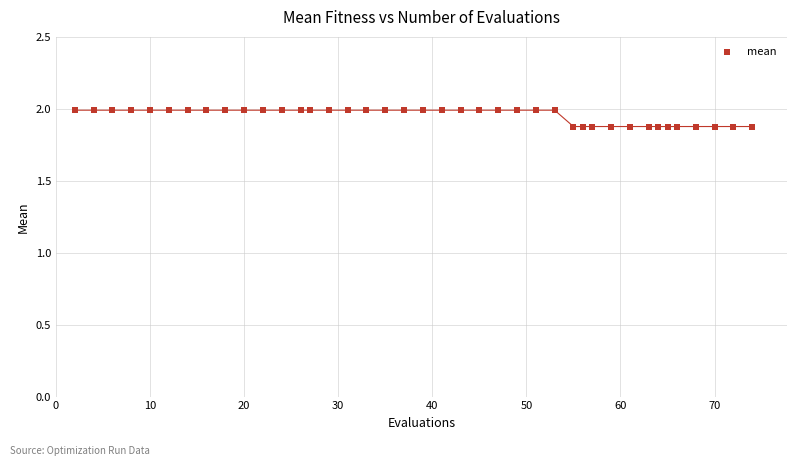

What is the range of X values (max minus min)?

72.0